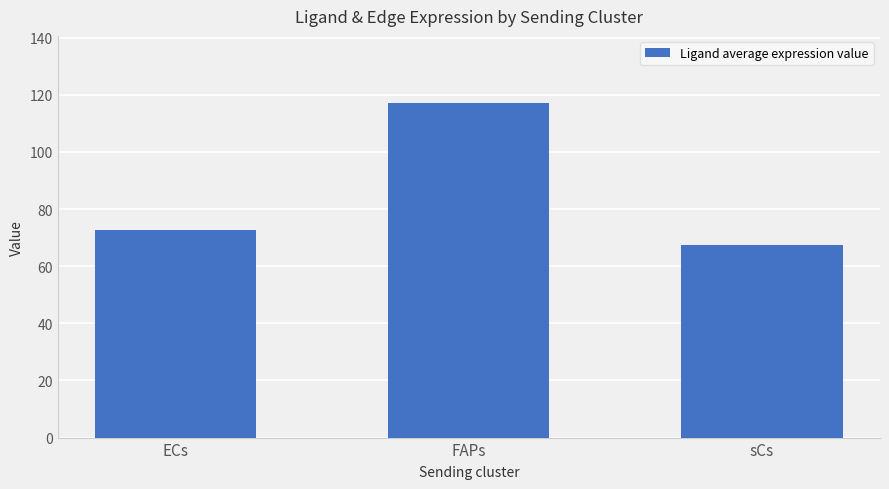

What position from the left is sCs?

3